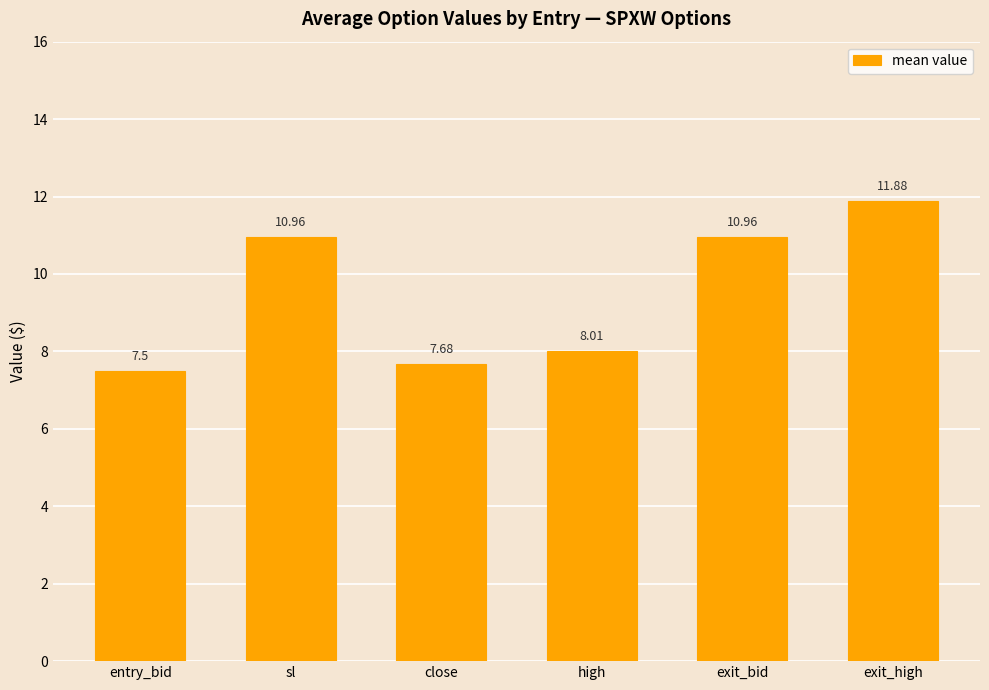

What is the label of the 3rd bar from the left?

close